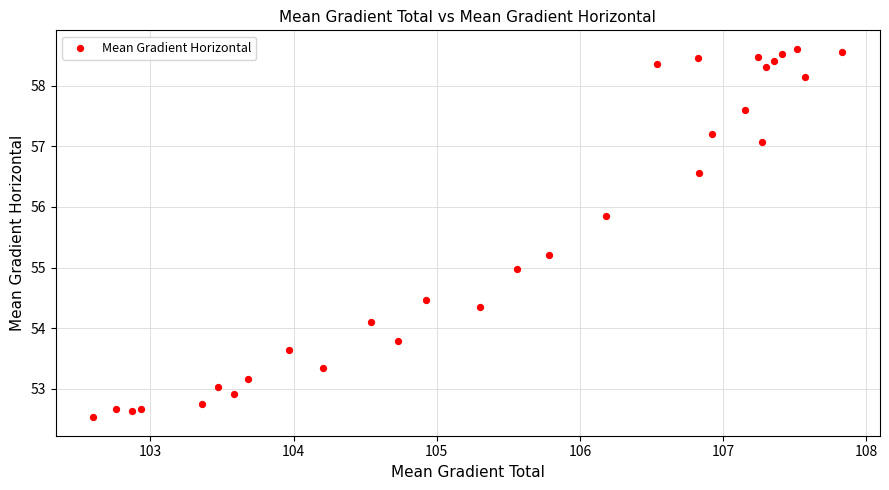

What is the range of Y values (max minus min)?

6.1